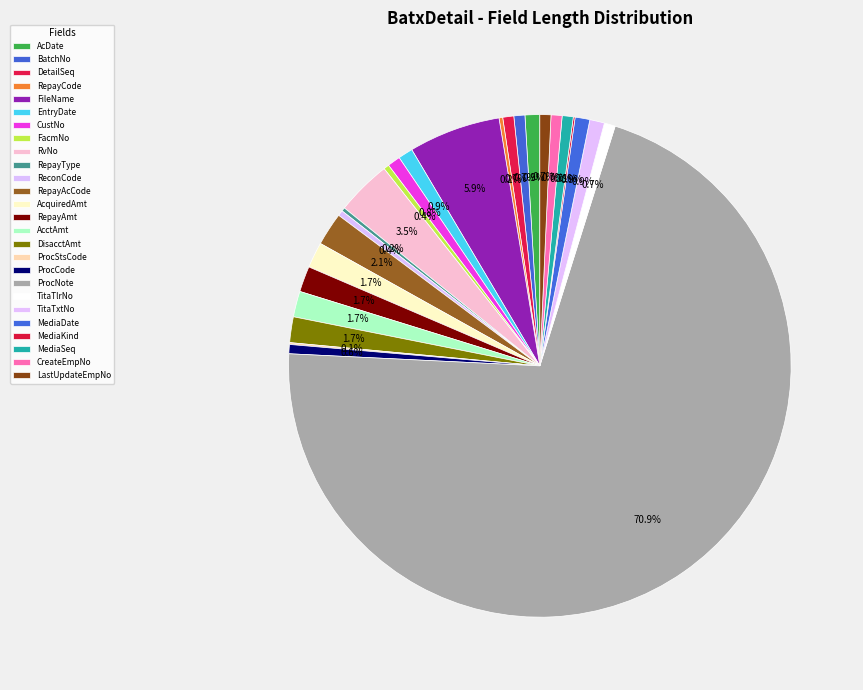

To the nearest percent, what percentage of the pie is FileName?

6%